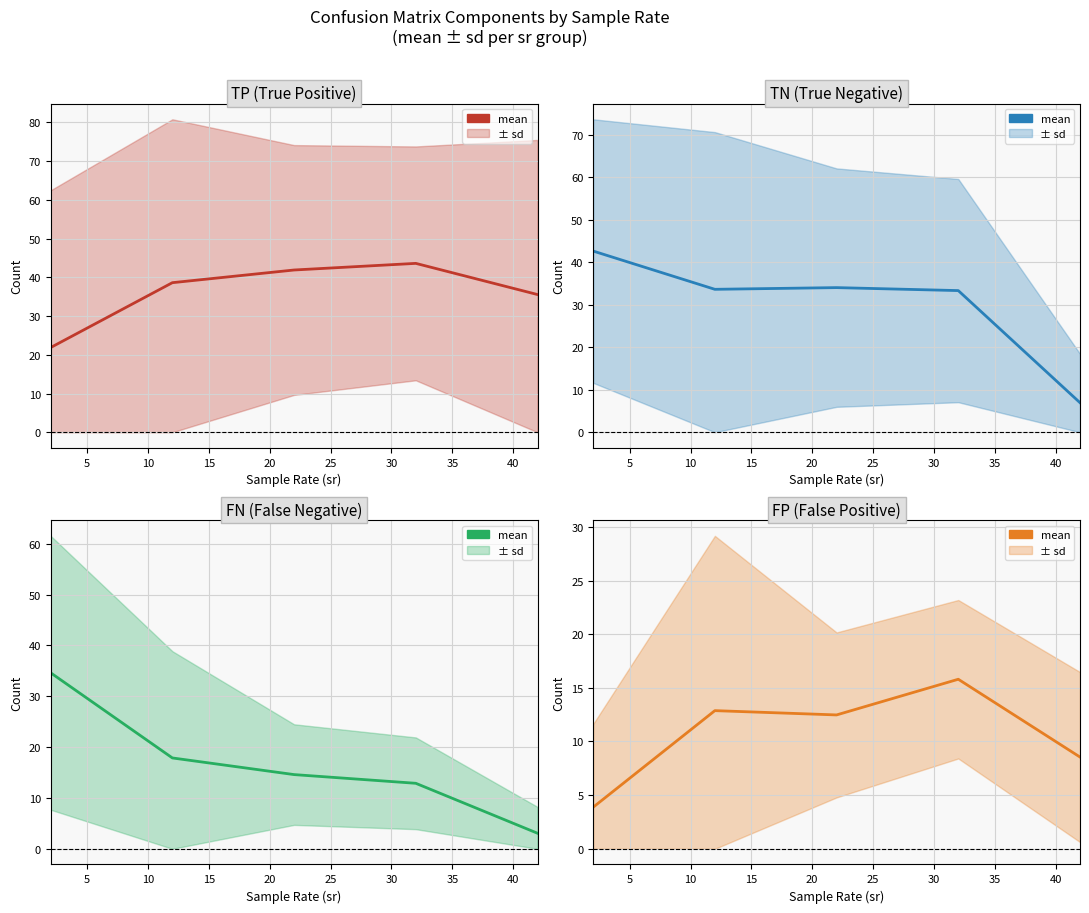

Rank the series by their average value, from lowest to highest.

FP, FN, TN, TP